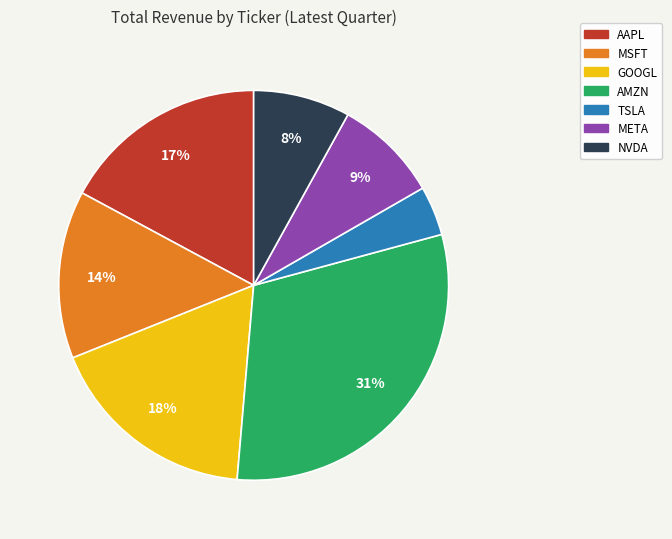

To the nearest percent, what percentage of the pie is GOOGL?

18%